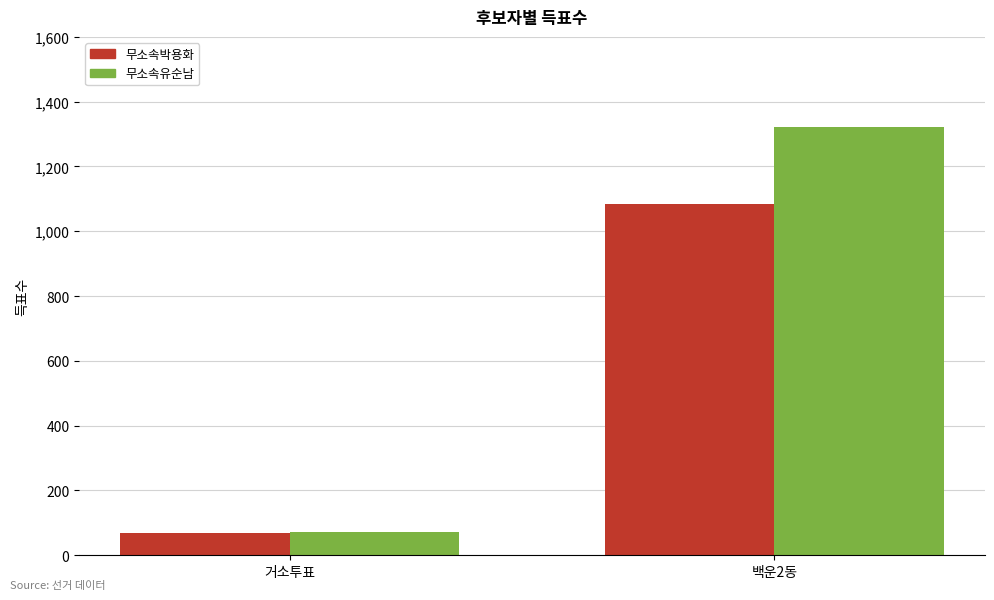

What is the difference between the 무소속유순남 values at 백운2동 and 거소투표?

1251